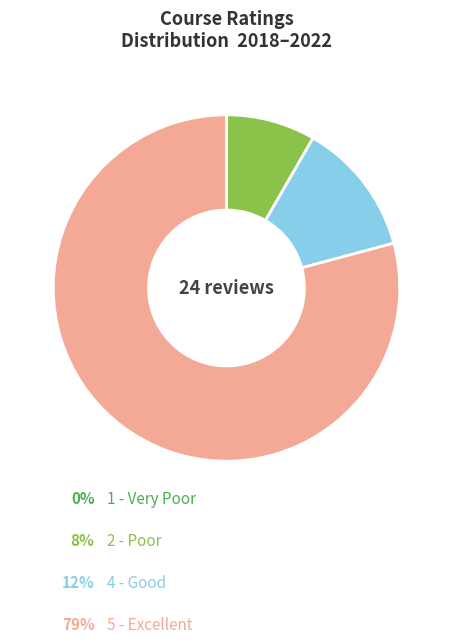

Is there any slice that represents more than half of the pie?

Yes